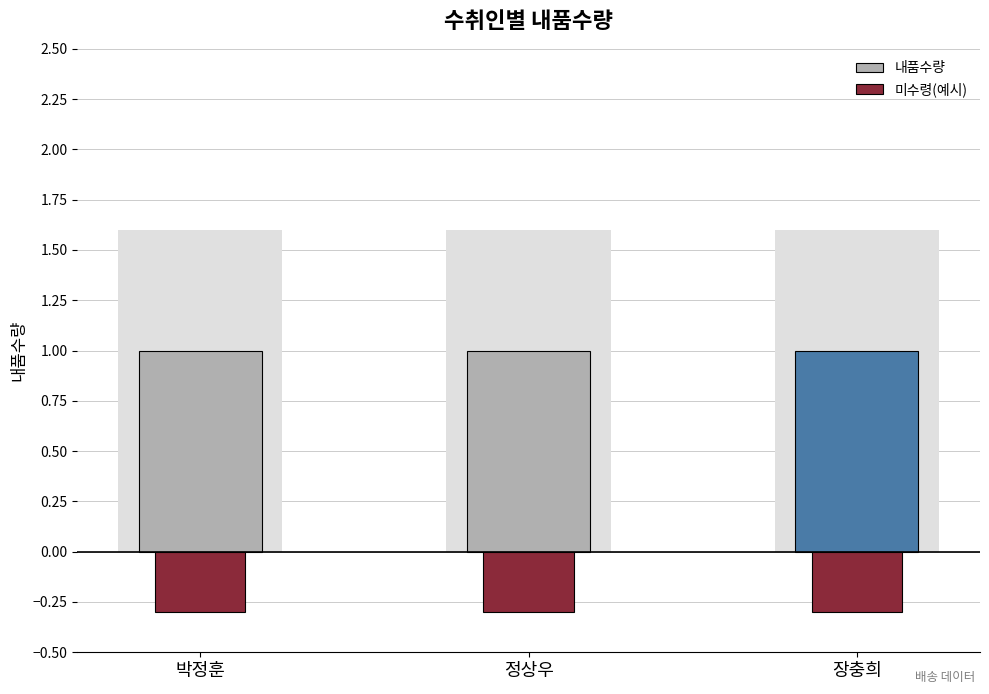

The 내품수량 series shows 0.6 at 박정훈. True or false?

False